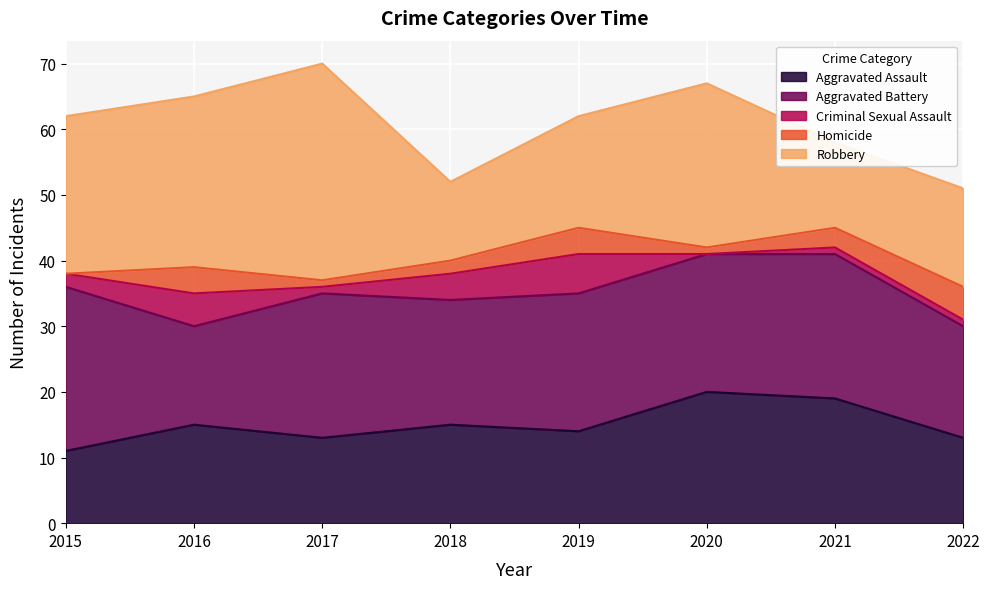

Which series has the largest range (max minus min)?

Robbery